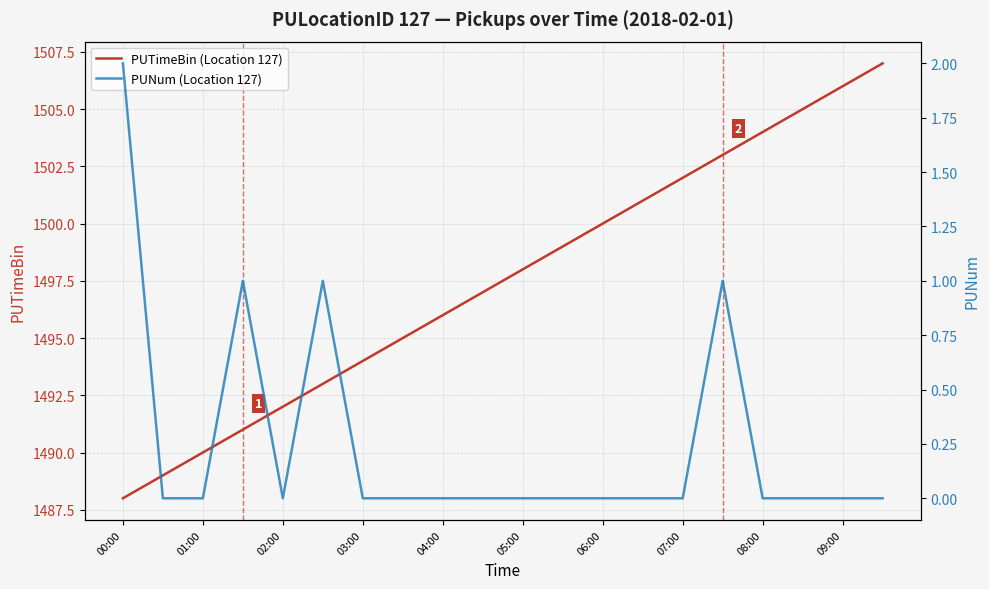

Which series has the largest range (max minus min)?

PUTimeBin (Location 127)